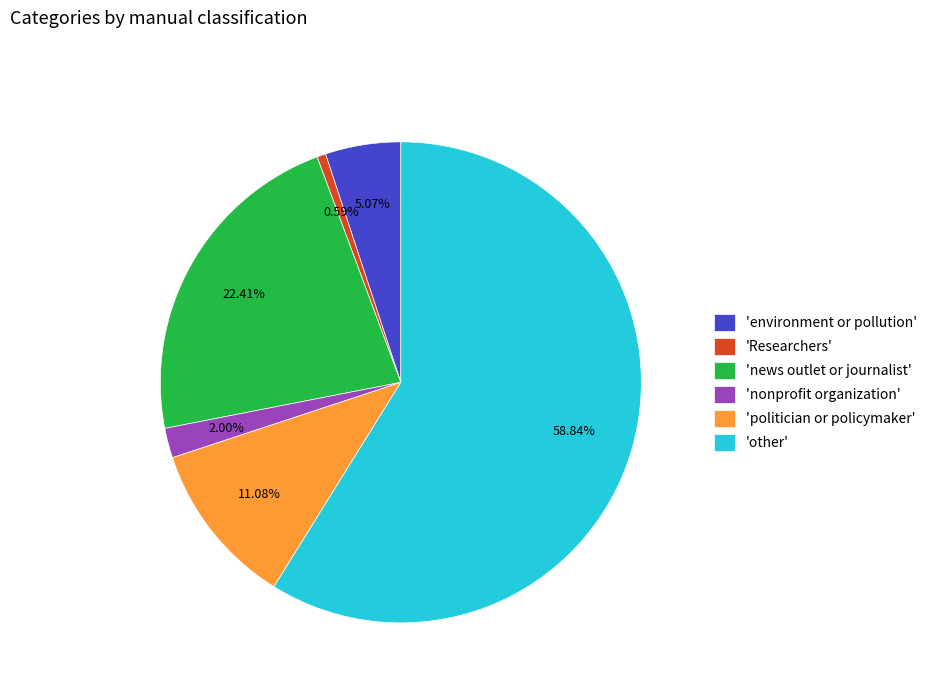

Which slice is the smallest?

'Researchers'